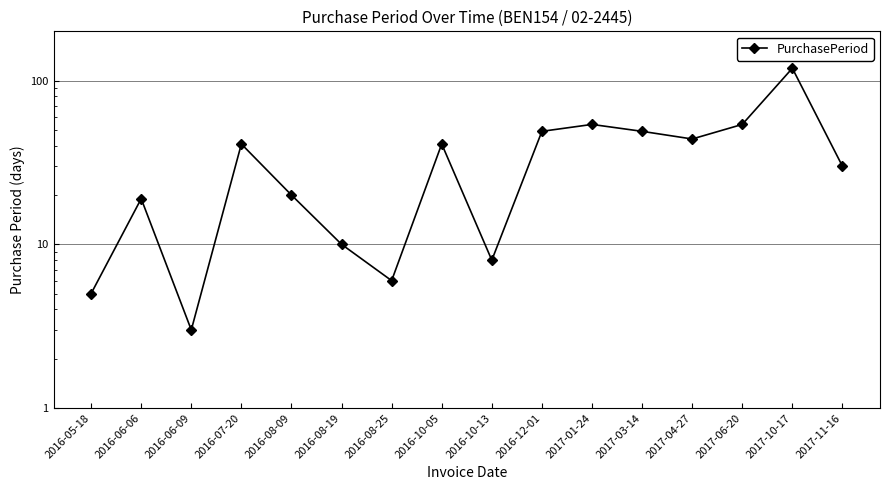

True or false: there are more than 2 points higher than both neighbors.

True